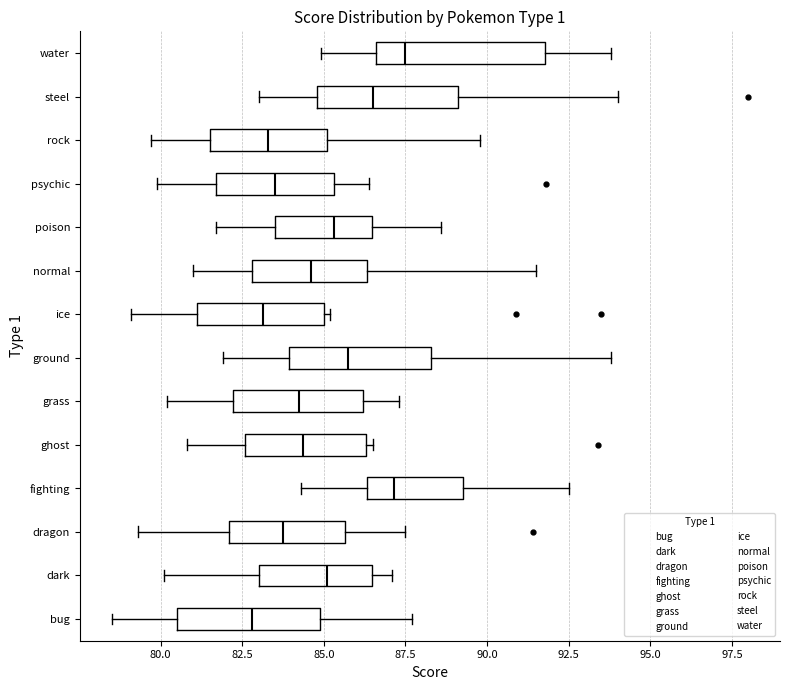

Reading bottom to top, transcribe this box plot: for each box, give where its median line is, the range the box spans, and where its two whiskers end, as read against the x-axis. The values are not printed on the chart, so give them approximately, as read against the axis.

bug: median 83.0, box 80.5 to 85.0, whiskers 78.5 to 87.5
dark: median 85.0, box 83.0 to 86.5, whiskers 80.0 to 87.0
dragon: median 84.0, box 82.0 to 85.5, whiskers 79.5 to 87.5
fighting: median 87.0, box 86.5 to 89.5, whiskers 84.5 to 92.5
ghost: median 84.5, box 82.5 to 86.5, whiskers 81.0 to 86.5 (just right of the box's right edge)
grass: median 84.5, box 82.0 to 86.0, whiskers 80.0 to 87.5
ground: median 86.0, box 84.0 to 88.5, whiskers 82.0 to 94.0
ice: median 83.0, box 81.0 to 85.0, whiskers 79.0 to 85.0 (just right of the box's right edge)
normal: median 84.5, box 83.0 to 86.5, whiskers 81.0 to 91.5
poison: median 85.5, box 83.5 to 86.5, whiskers 81.5 to 88.5
psychic: median 83.5, box 81.5 to 85.5, whiskers 80.0 to 86.5
rock: median 83.5, box 81.5 to 85.0, whiskers 79.5 to 90.0
steel: median 86.5, box 85.0 to 89.0, whiskers 83.0 to 94.0
water: median 87.5, box 86.5 to 92.0, whiskers 85.0 to 94.0